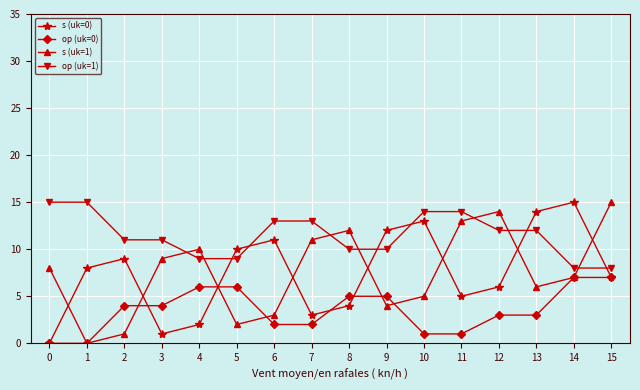

What is the difference between the s (uk=0) values at 4 and 8?

2